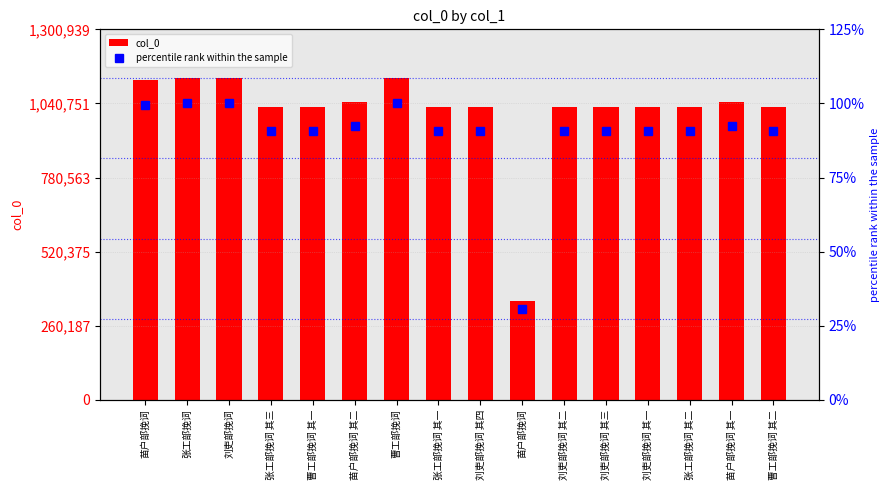

What is the sum of all col_0 values?

16204489